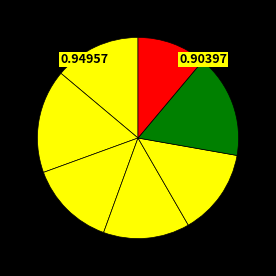

Rank the categories by value from highest to lowest.

Level 5, Level 25, Level 1, Level 10, Level 15, Level 20, Level 30